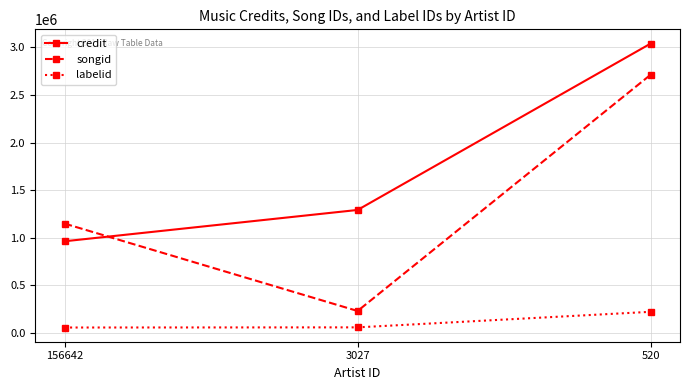

Does the chart have visible grid lines?

Yes